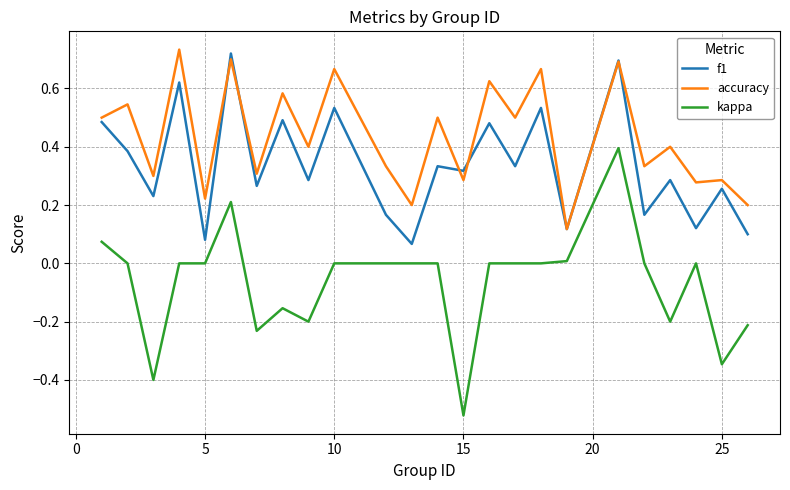

List the series in order of their overall mean, highest first.

accuracy, f1, kappa